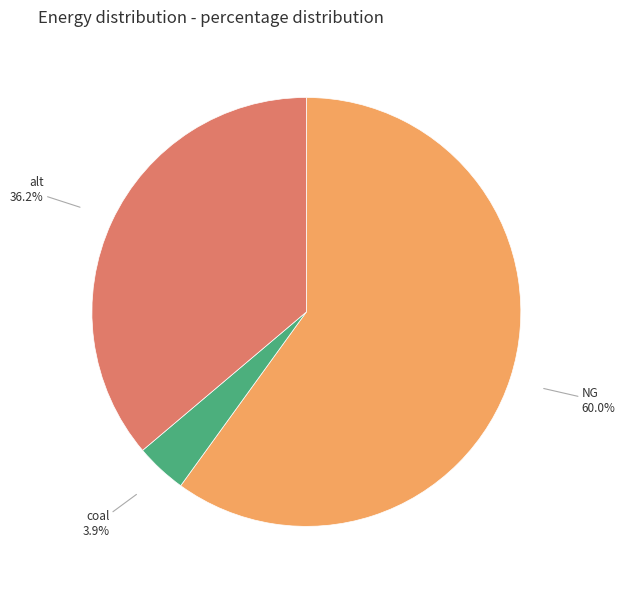

Which slice is the smallest?

coal